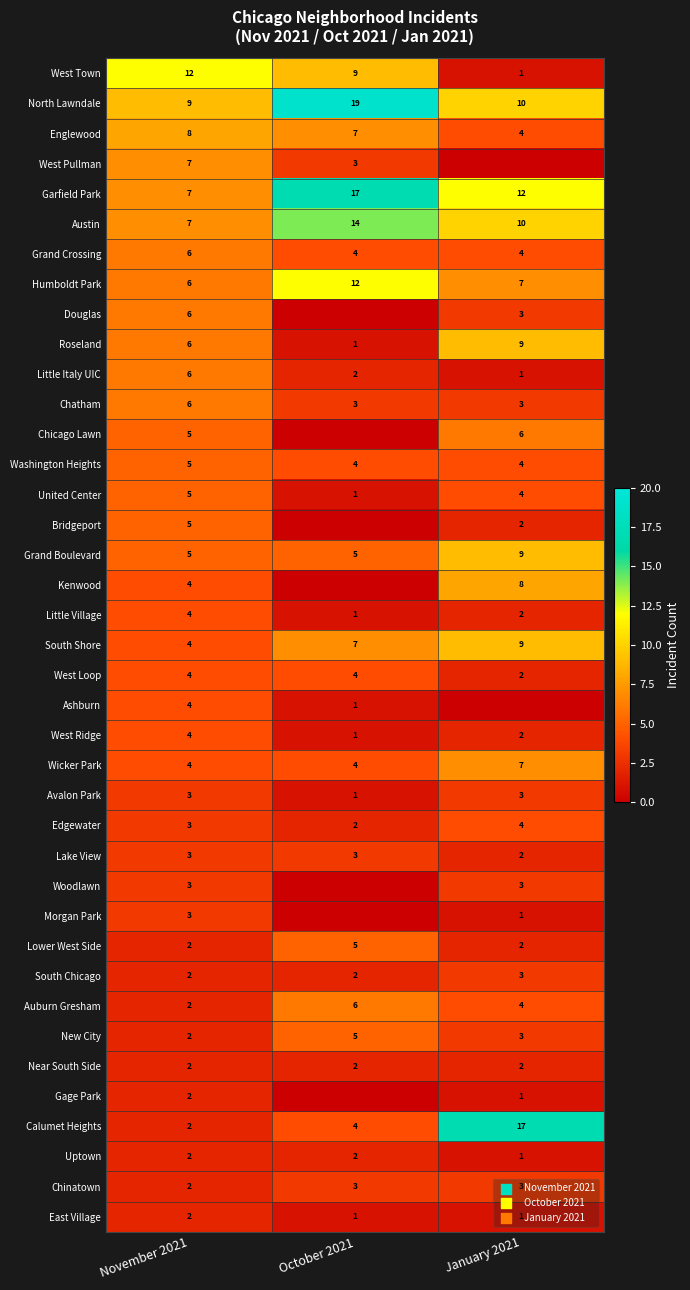

At which category is the sum across all series the highest?

November 2021